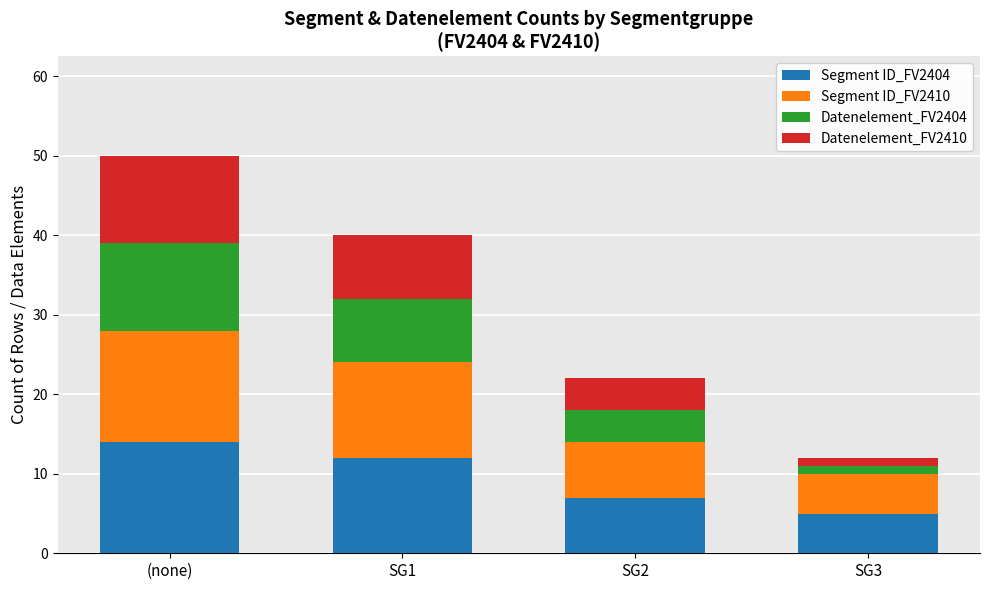

What is the average value of the Segment ID_FV2404 series?

10